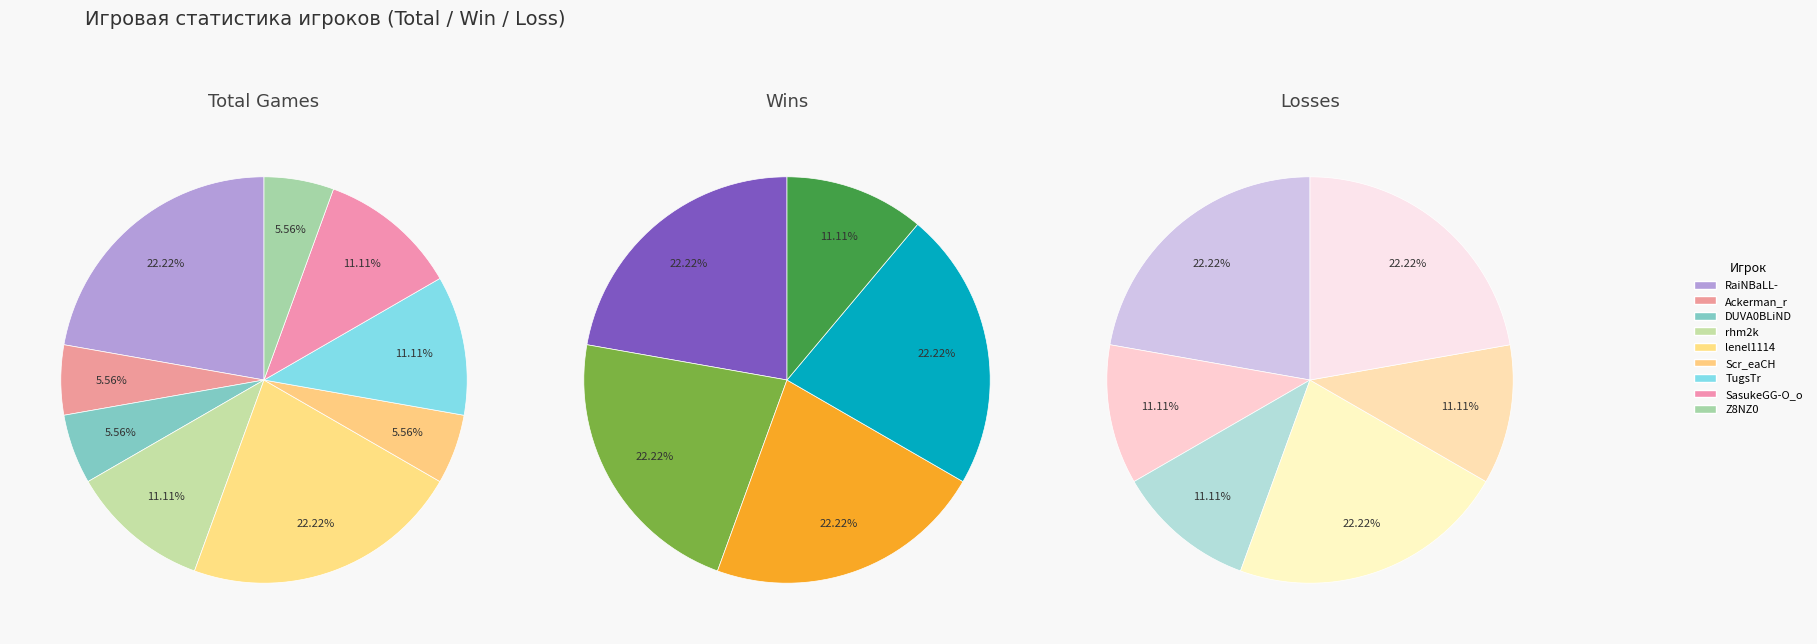

To the nearest percent, what percentage of the pie is RaiNBaLL-?

22%